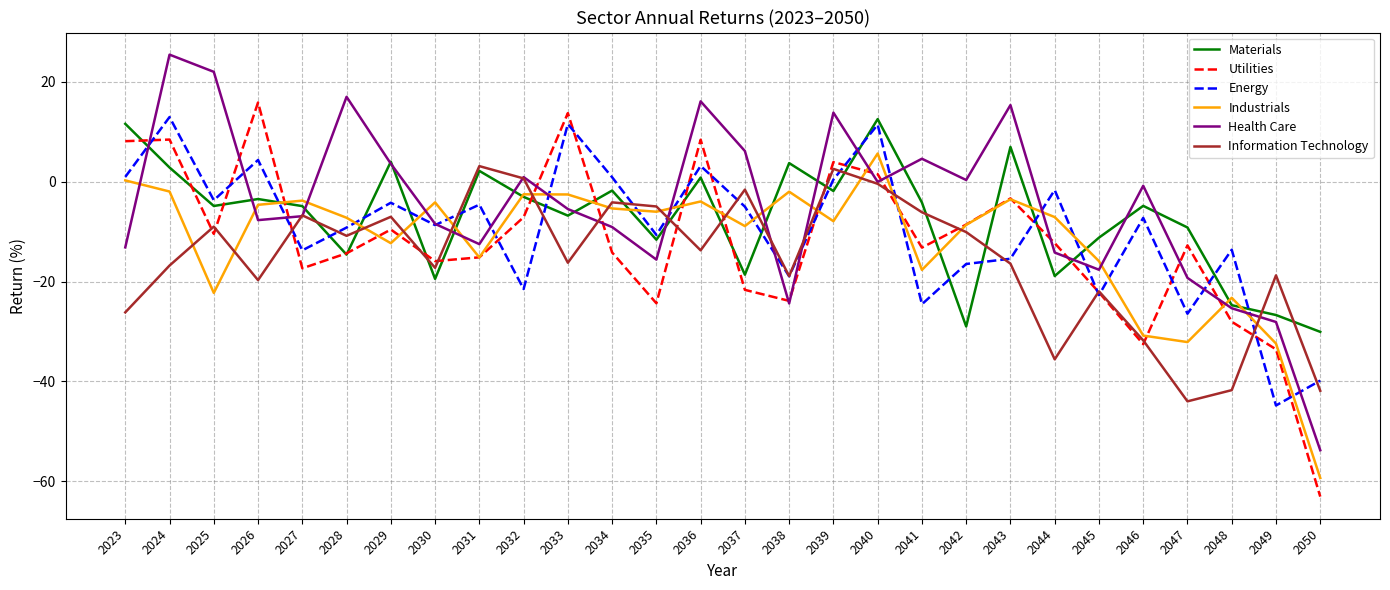

Between 2032 and 2046, which series saw the biggest shift?

Information Technology